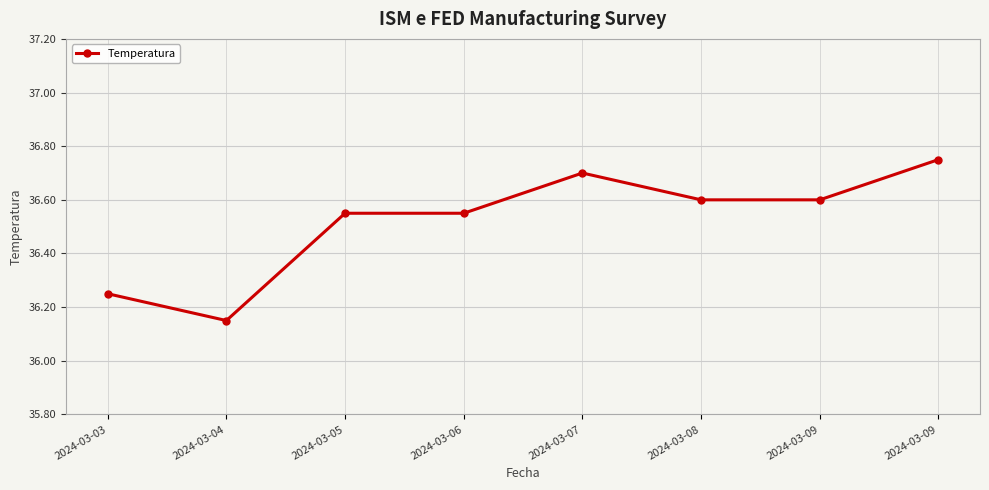

At which category does the data reach its first local peak?

2024-03-07